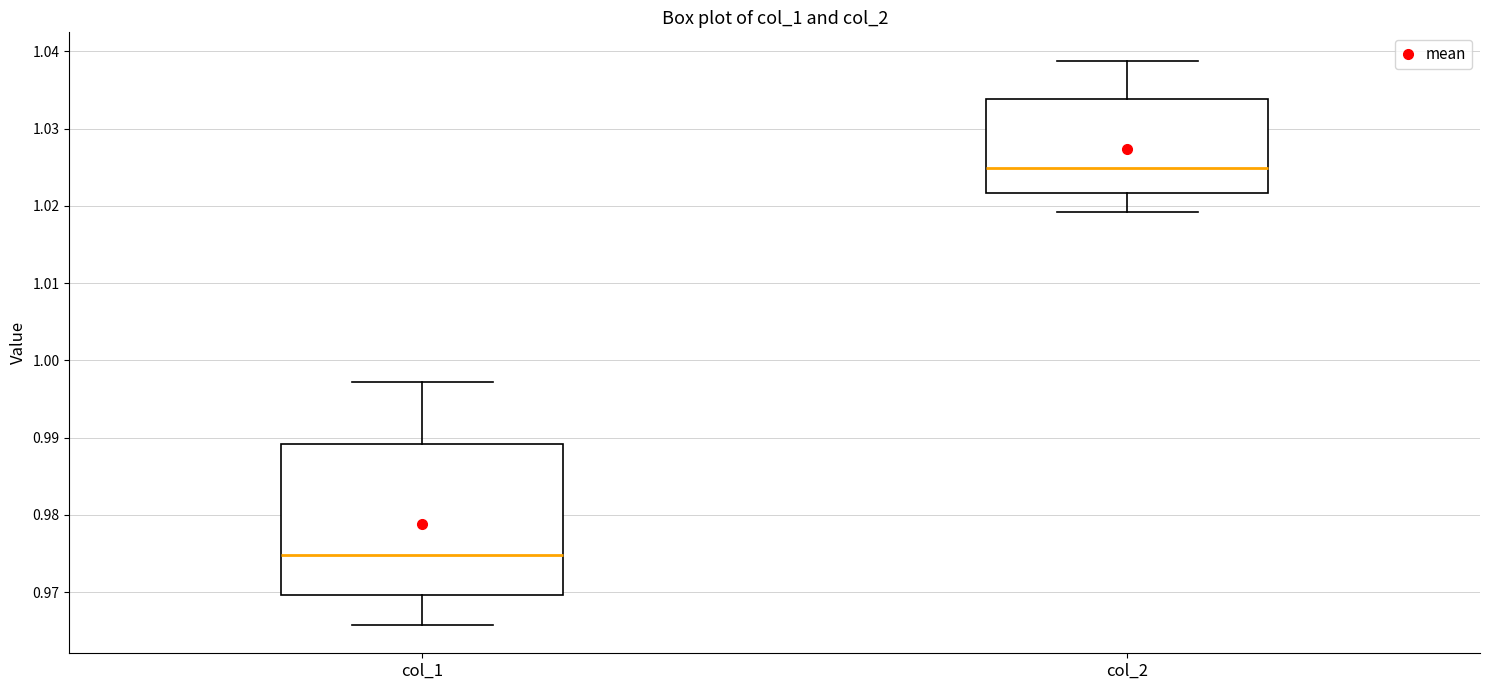

Reading left to right, transcribe this box plot: for each box, give where its median line is, the range the box spans, and where its two whiskers end, as read against the y-axis. The values are not printed on the chart, so give them approximately, as read against the axis.

col_1: median 0.975, box 0.970 to 0.989, whiskers 0.966 to 0.997
col_2: median 1.025, box 1.022 to 1.034, whiskers 1.019 to 1.039